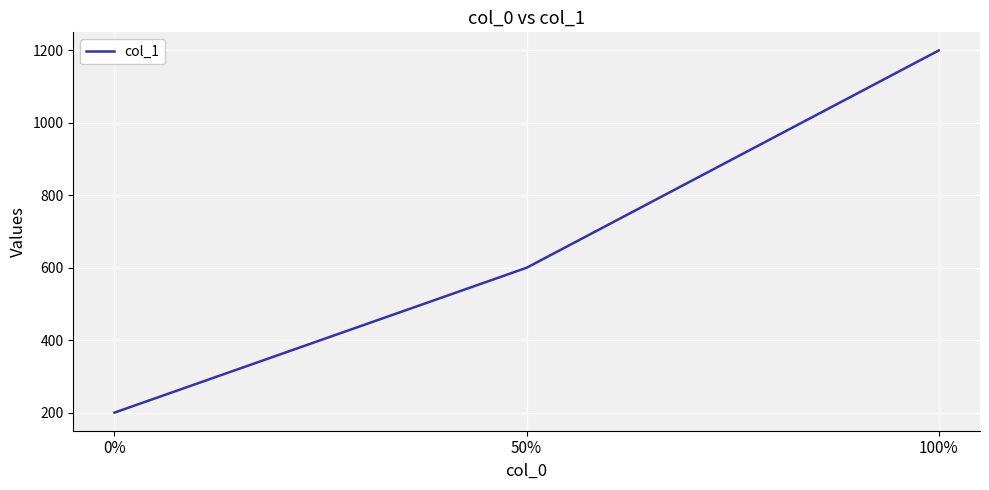

Is it true that the value at 50% is 600?

True